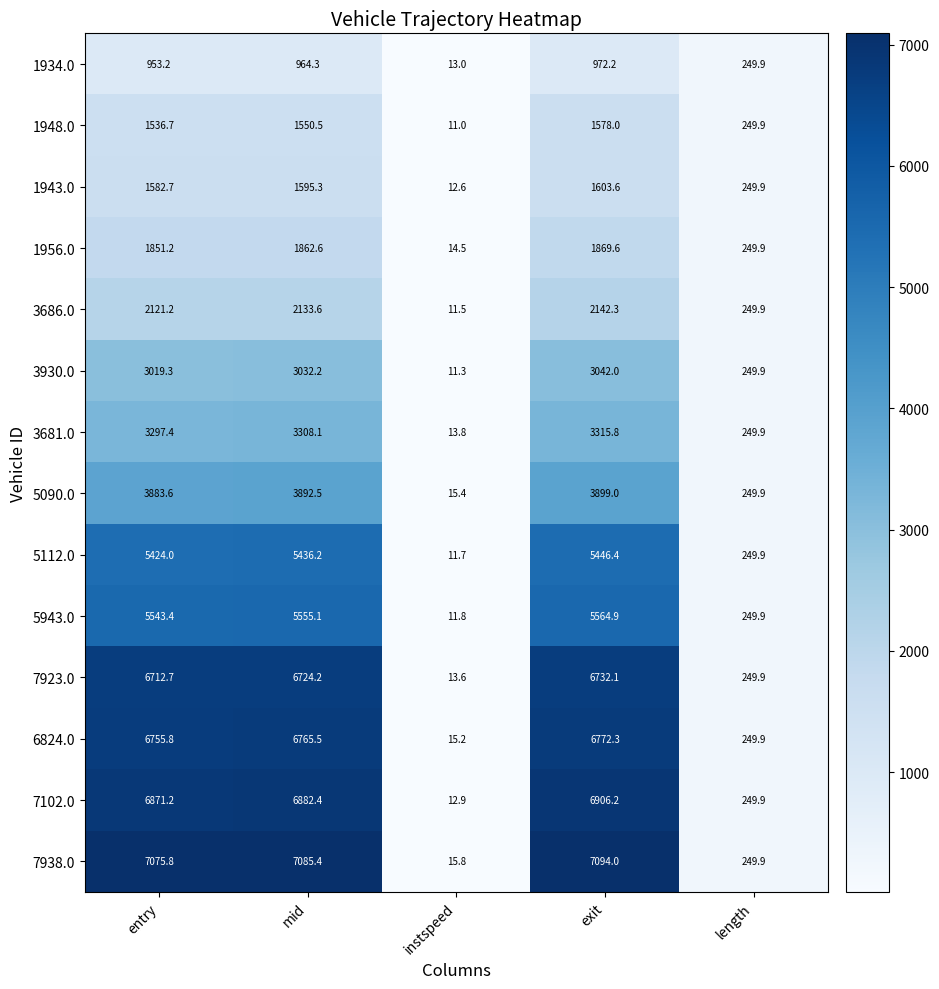

Which category has the highest value across all series?

exit